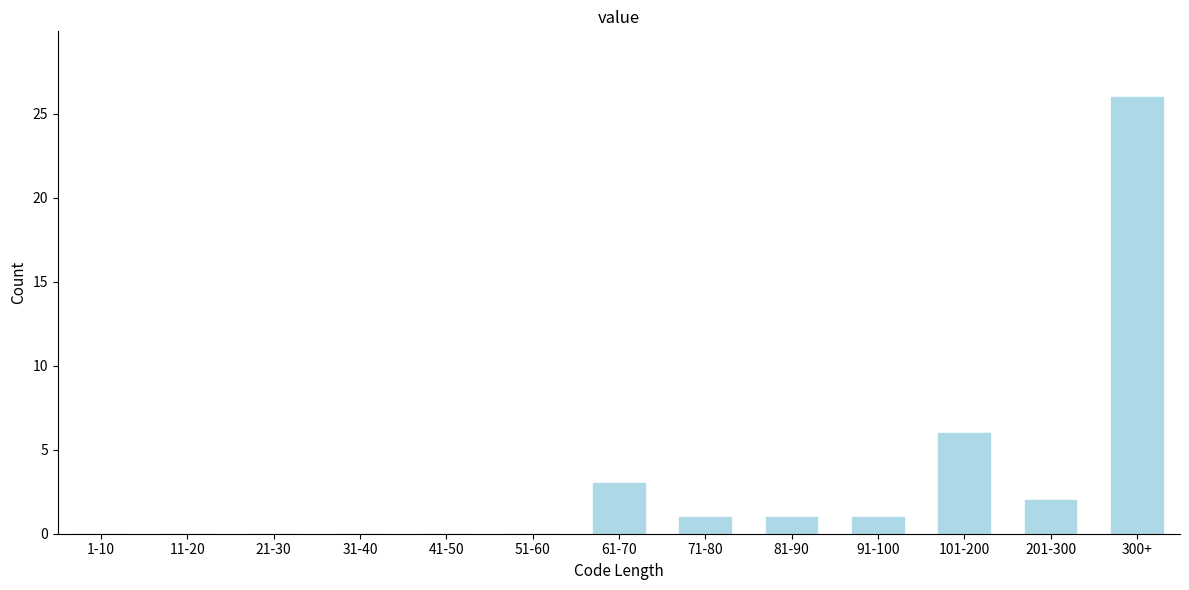

Reading right to left, transcribe all the data shown in this chart.

300+=26	201-300=2	101-200=6	91-100=1	81-90=1	71-80=1	61-70=3	51-60=0	41-50=0	31-40=0	21-30=0	11-20=0	1-10=0